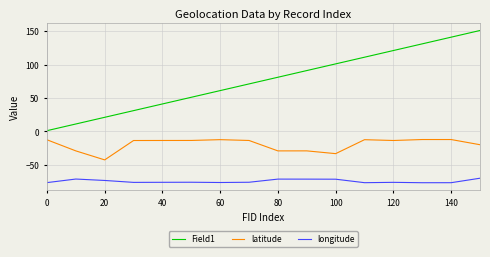

What is the difference between the maximum and minimum values in the latitude series?

30.5